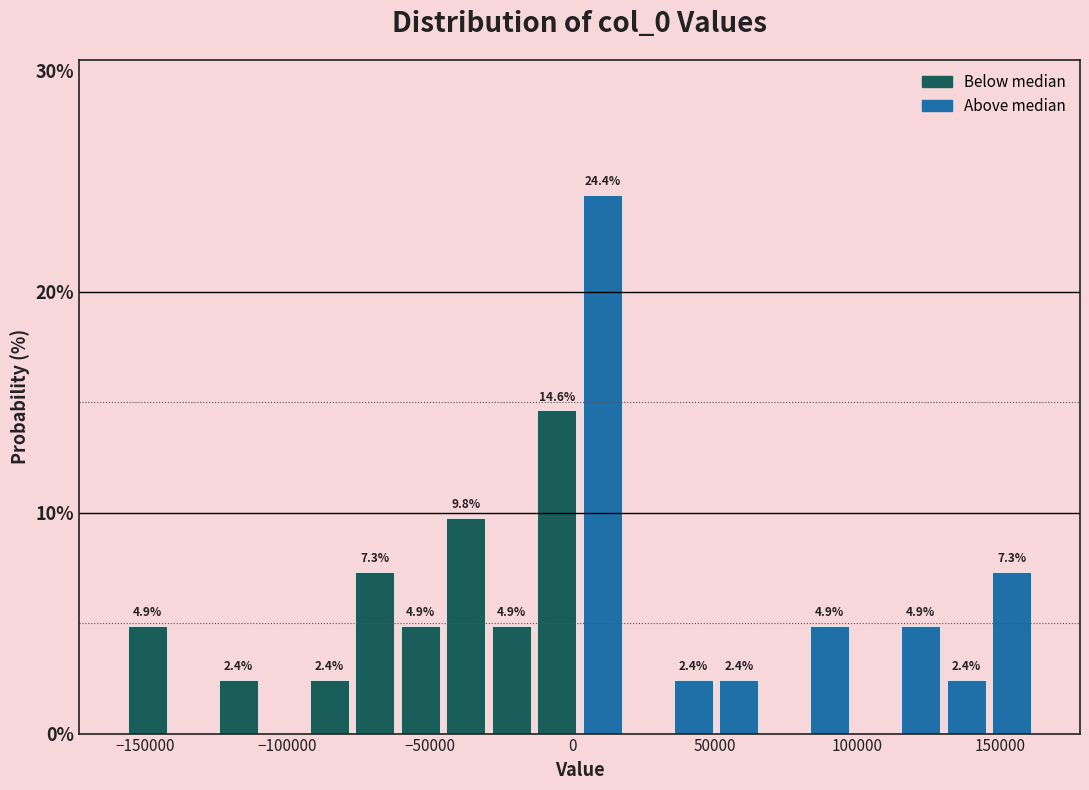

Around what value on the x-axis is the tallest bar? Give the approximate position of its centre, as read against the axis.

10000